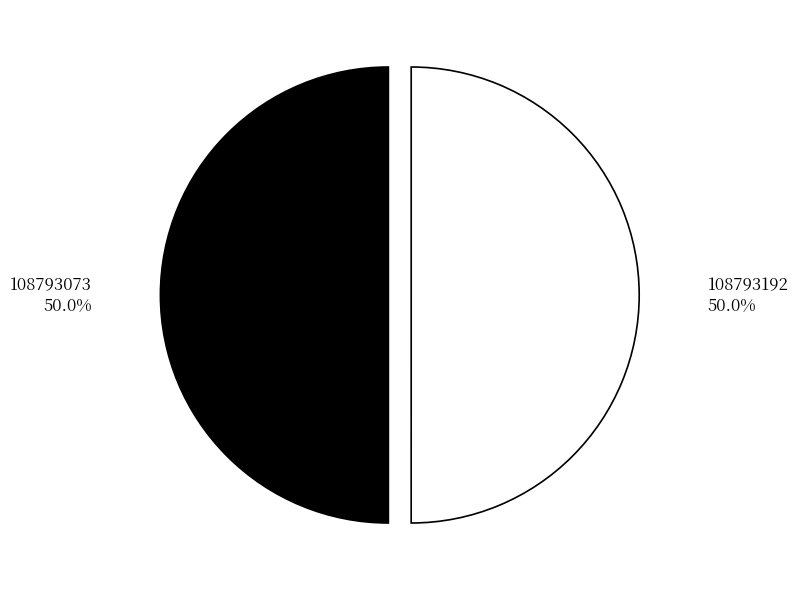

What portion of the pie excludes 108793192?

50.0%